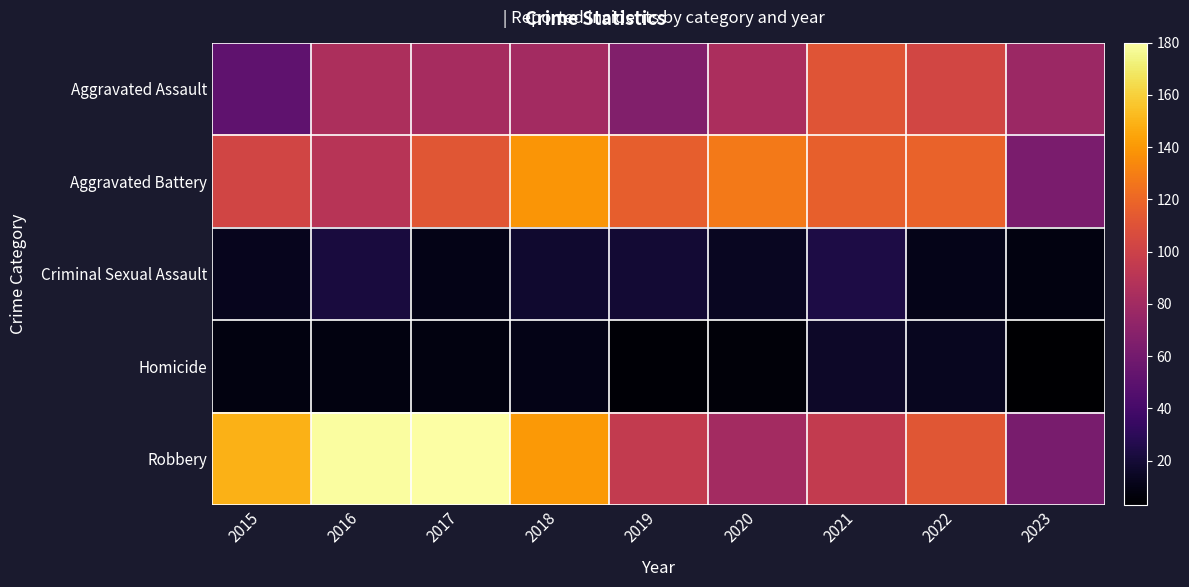

Rank the series at 2023 from highest to lowest value.

Aggravated Assault, Aggravated Battery, Robbery, Criminal Sexual Assault, Homicide